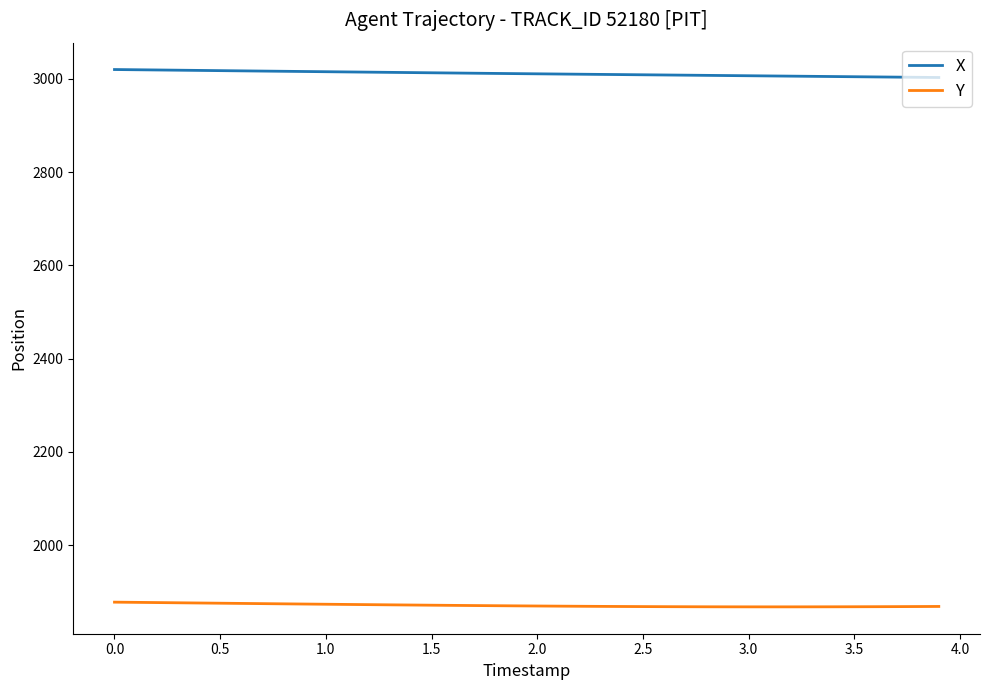

What is the difference between the maximum and minimum values in the Y series?

10.1